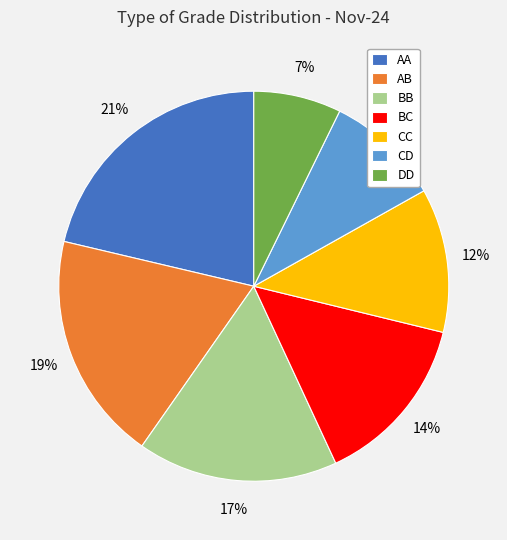

What is the ratio of the value at AA to the value at CC?

1.8